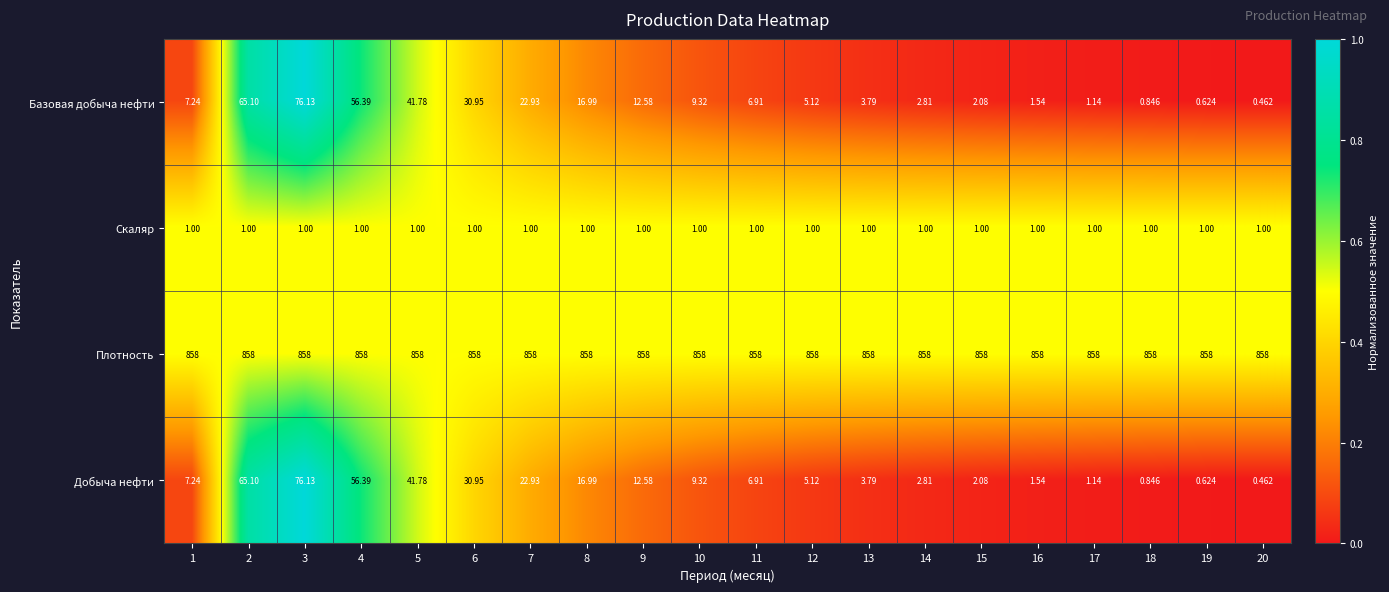

Which series has the largest total across all categories?

Плотность